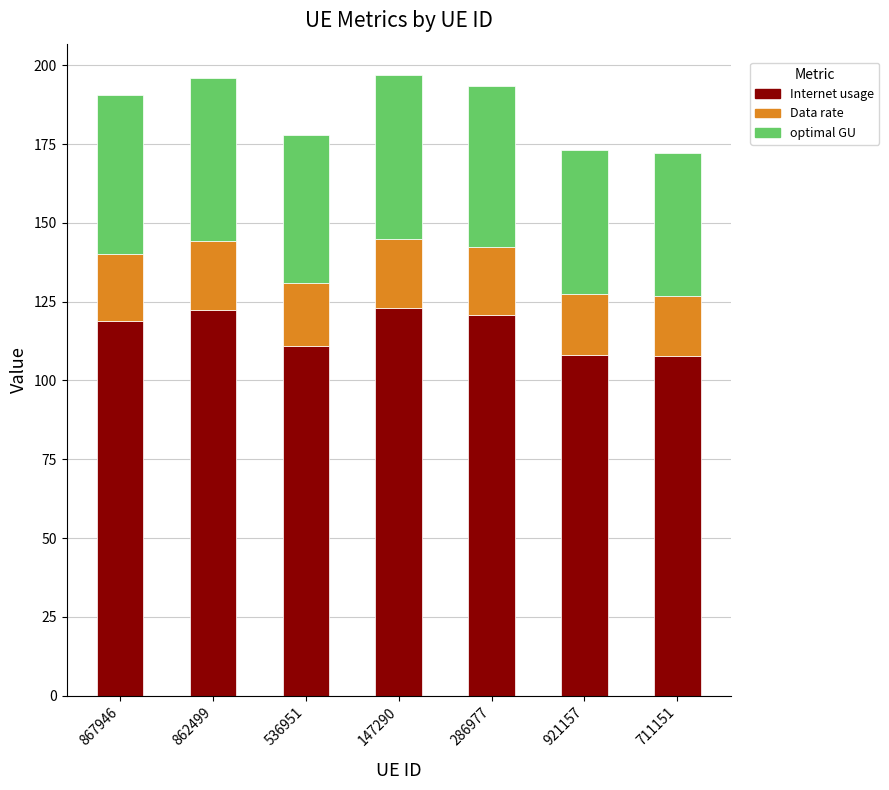

What is the total value across all series at 921157?

173.2